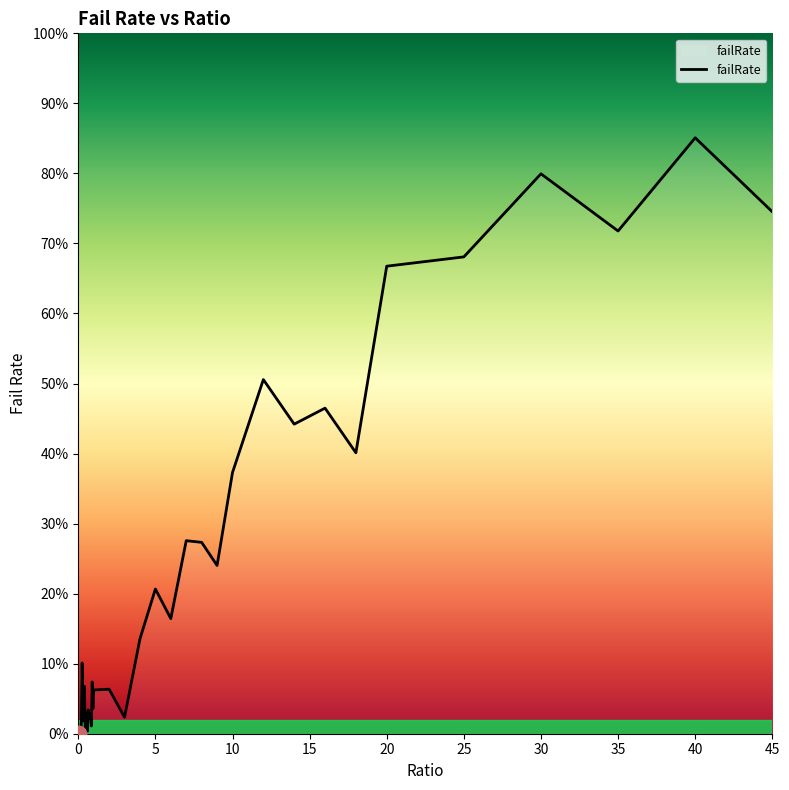

Reading left to right, list all the values displayed in this chart.

0=0.0	0.05=0.0	0.1=0.0	0.15=0.0	0.2=0.0	0.25=0.1	0.3=0.0	0.35=0.0	0.4=0.1	0.45=0.0	0.5=0.0	0.55=0.0	0.6=0.0	0.65=0.0	0.7=0.0	0.75=0.0	0.8=0.0	0.85=0.0	0.9=0.1	0.95=0.0	1=0.1	2=0.1	3=0.0	4=0.1	5=0.2	6=0.2	7=0.3	8=0.3	9=0.2	10=0.4	12=0.5	14=0.4	16=0.5	18=0.4	20=0.7	25=0.7	30=0.8	35=0.7	40=0.9	45=0.7